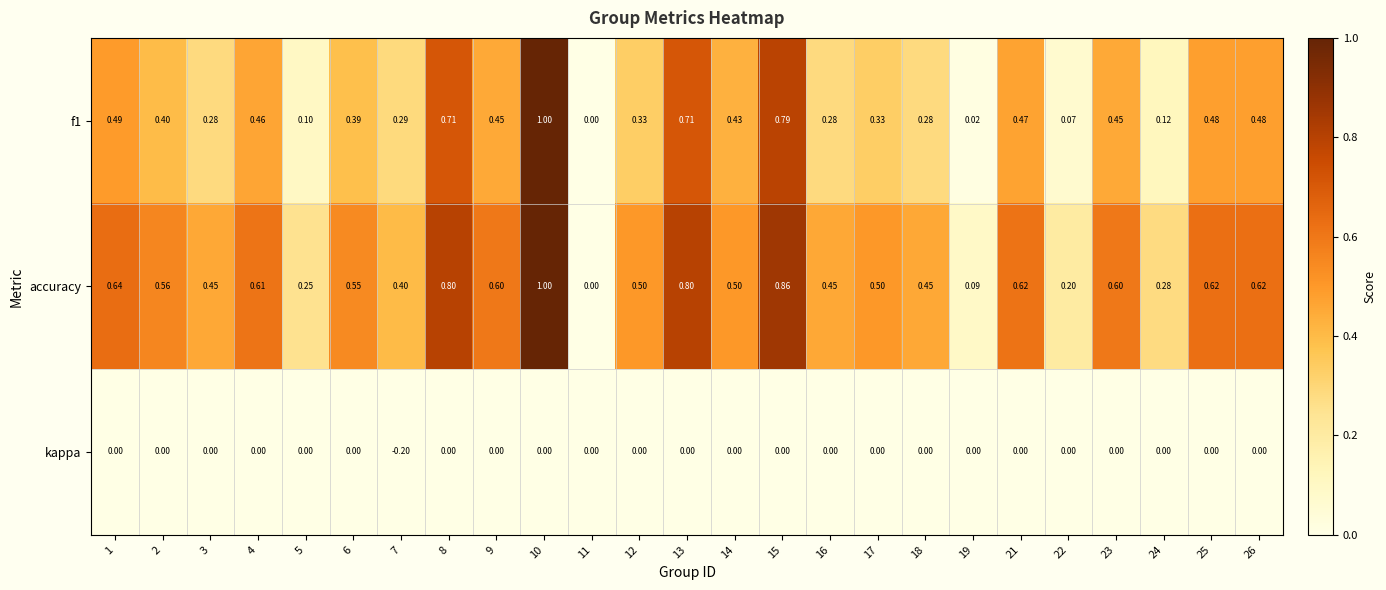

Which series has the largest total across all categories?

accuracy